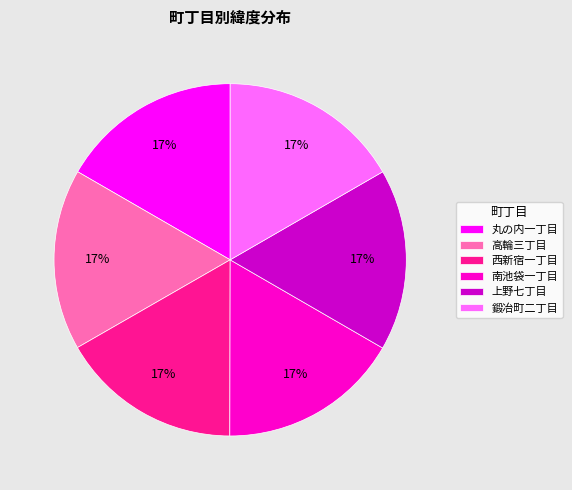

Is the sum of 上野七丁目 and 鍛冶町二丁目 greater than half?

No